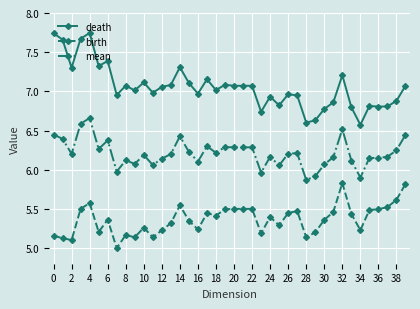

What is the sum of all birth values?

214.6